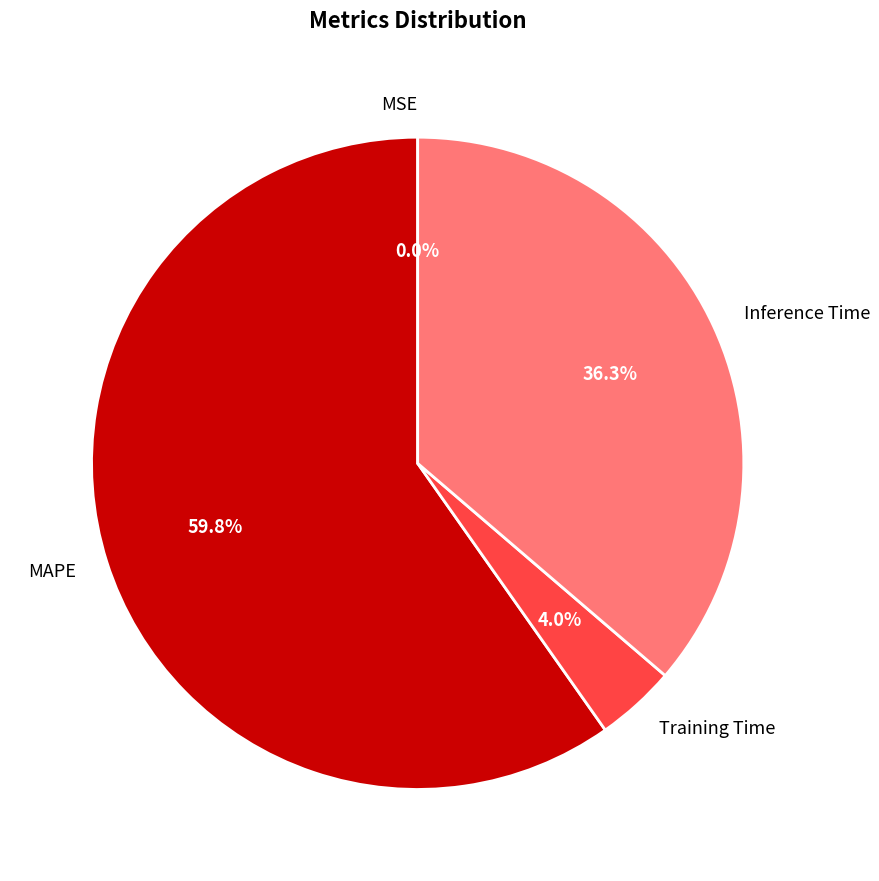

To the nearest percent, what percentage of the pie is MAPE?

60%